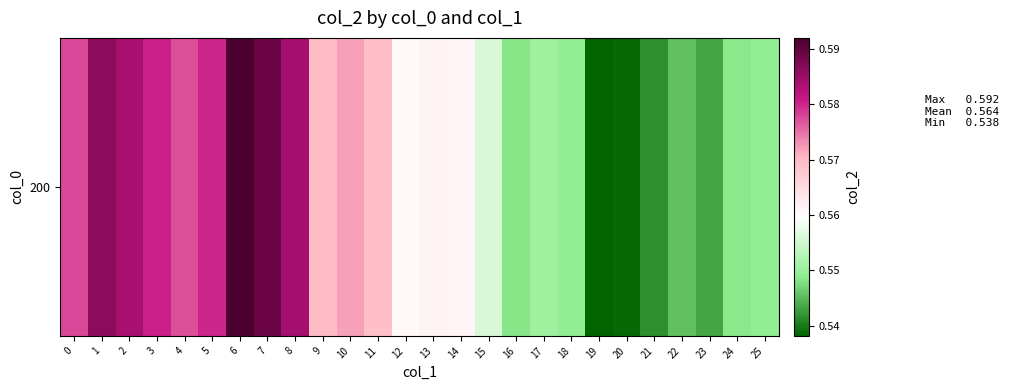

Reading left to right, what are all the values shown in this chart?

0=0.6	1=0.6	2=0.6	3=0.6	4=0.6	5=0.6	6=0.6	7=0.6	8=0.6	9=0.6	10=0.6	11=0.6	12=0.6	13=0.6	14=0.6	15=0.6	16=0.5	17=0.6	18=0.5	19=0.5	20=0.5	21=0.5	22=0.5	23=0.5	24=0.5	25=0.5